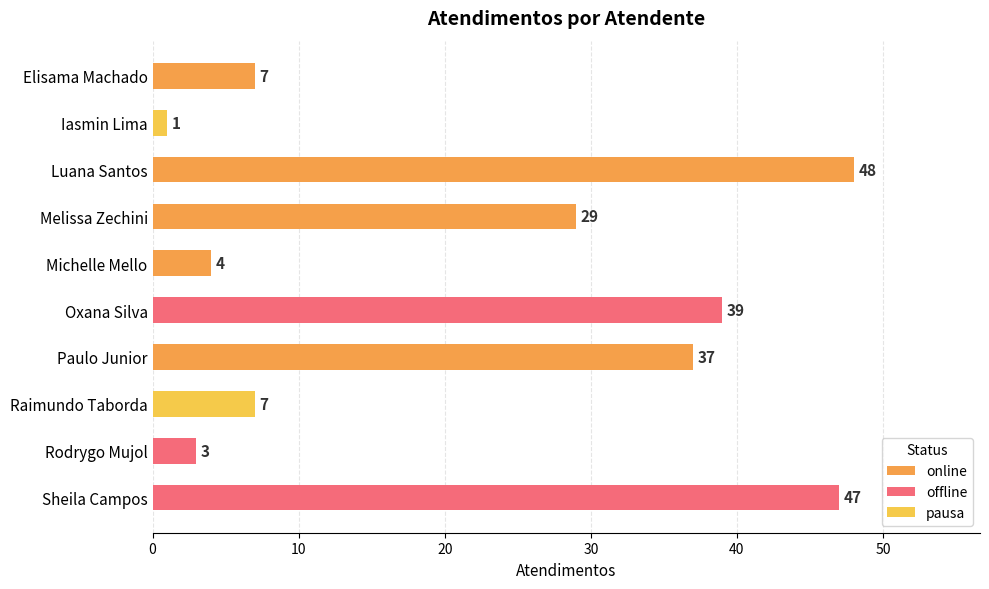

What is the maximum value shown in the chart?

48